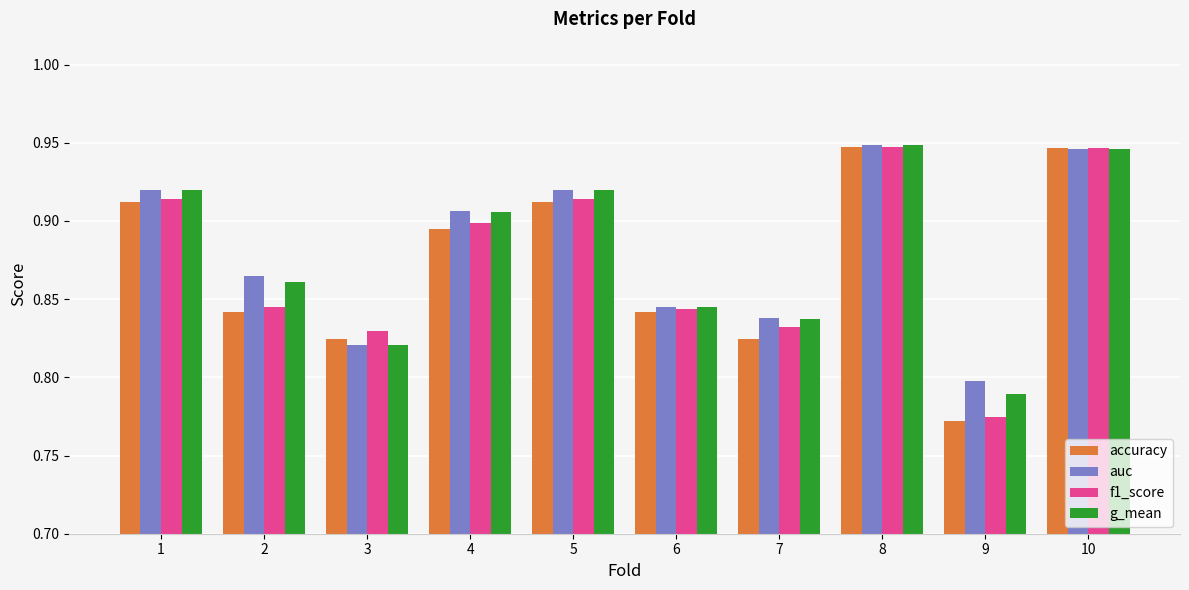

What is the sum of all auc values?

8.8